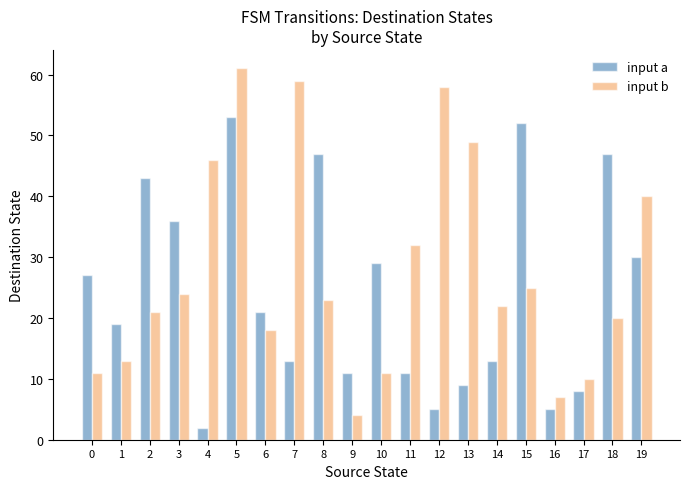

Reading left to right, what are all the values shown in this chart?

input a: 27	19	43	36	2	53	21	13	47	11	29	11	5	9	13	52	5	8	47	30
input b: 11	13	21	24	46	61	18	59	23	4	11	32	58	49	22	25	7	10	20	40